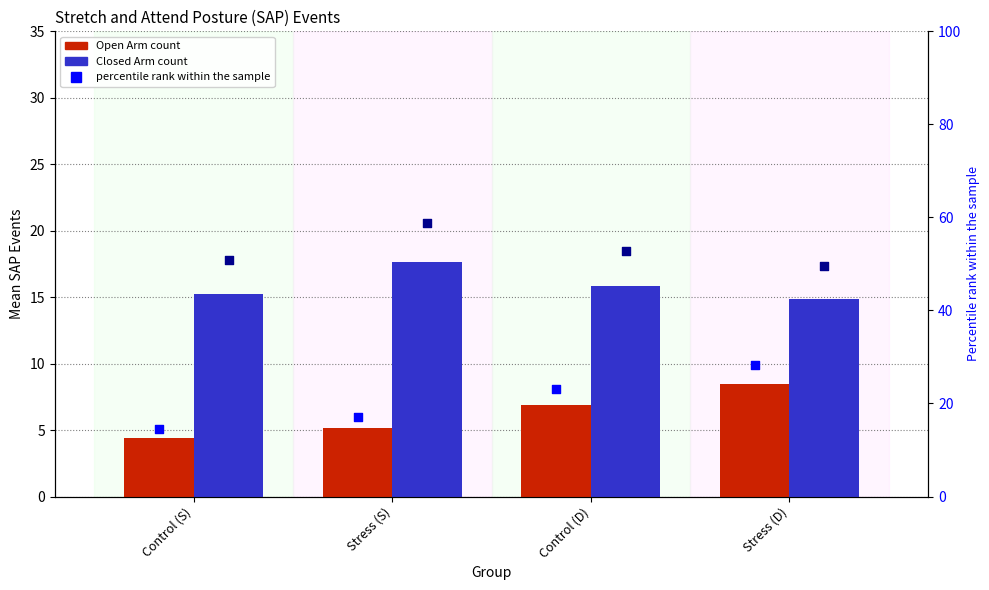

What is the total value across all series at Control (S)?

85.0